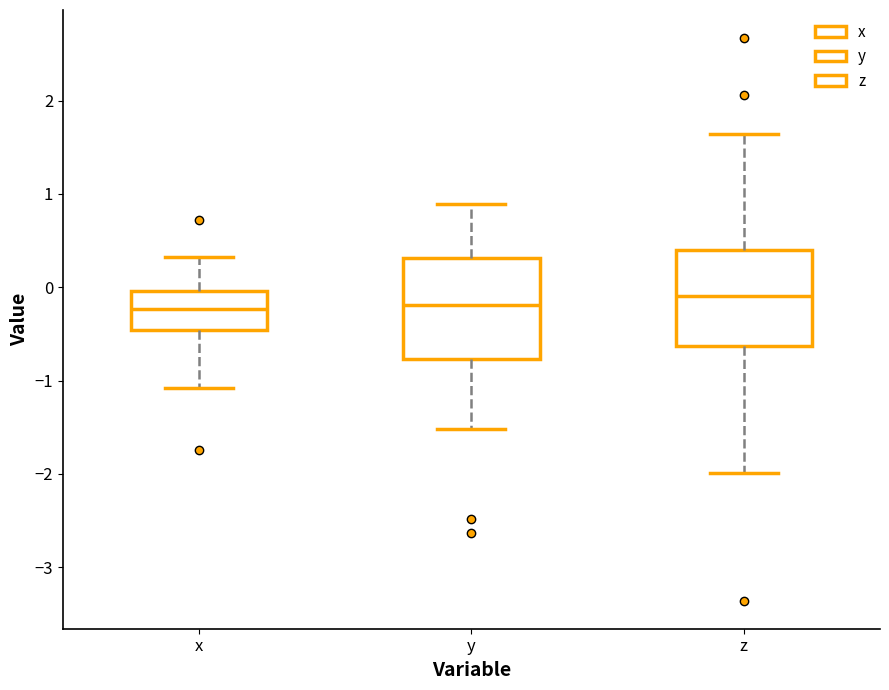

Reading left to right, transcribe this box plot: for each box, give where its median line is, the range the box spans, and where its two whiskers end, as read against the y-axis. The values are not printed on the chart, so give them approximately, as read against the axis.

x: median -0.2, box -0.5 to 0.0, whiskers -1.1 to 0.3
y: median -0.2, box -0.8 to 0.3, whiskers -1.5 to 0.9
z: median -0.1, box -0.6 to 0.4, whiskers -2.0 to 1.6